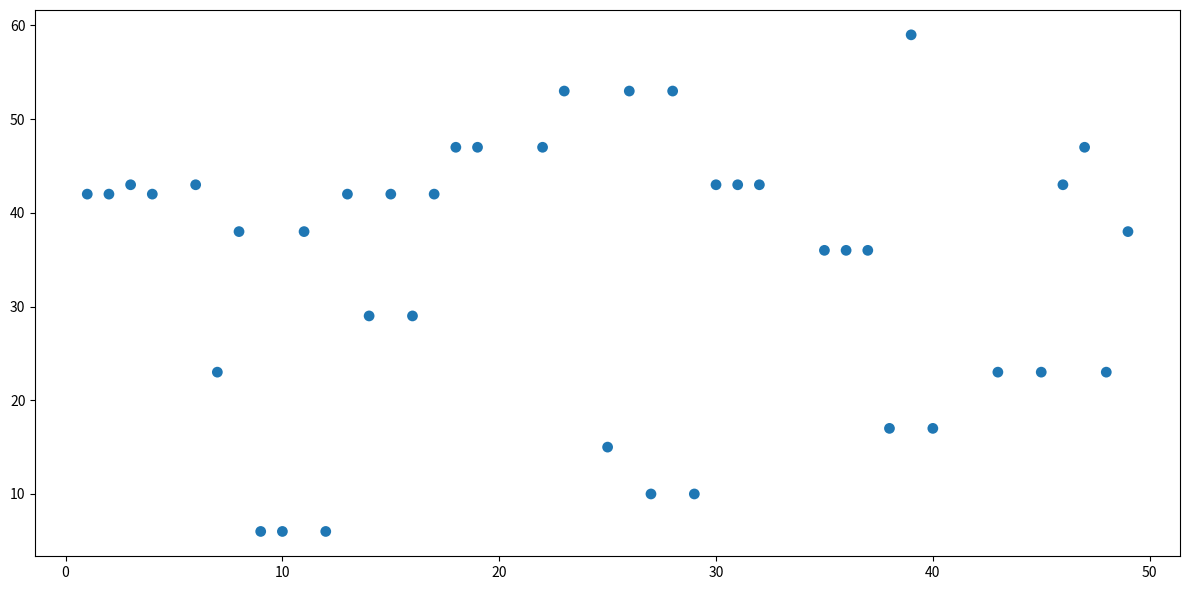

What is the range of Y values (max minus min)?

53